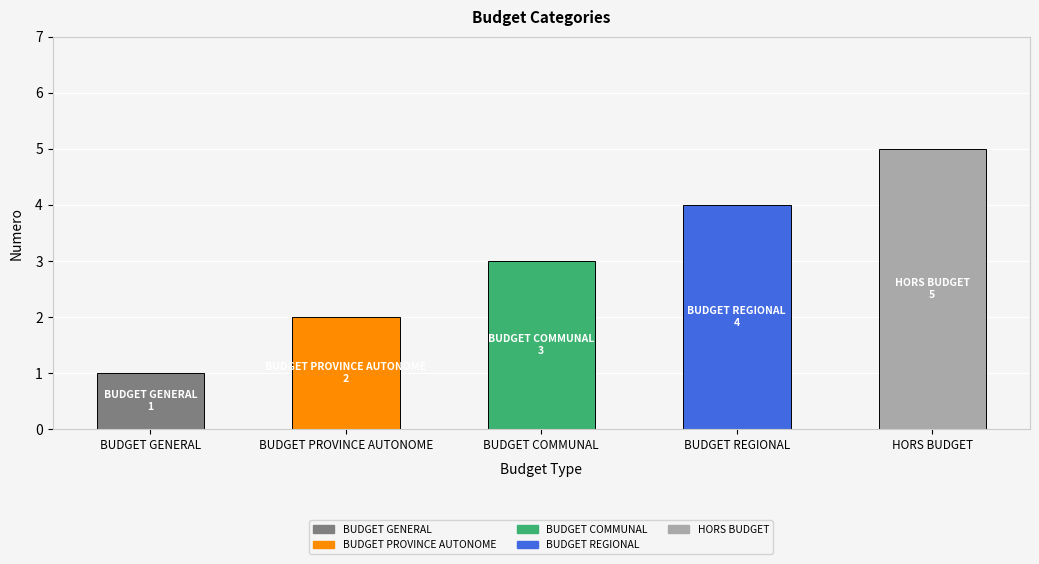

What is the label of the 1st bar from the left?

BUDGET GENERAL